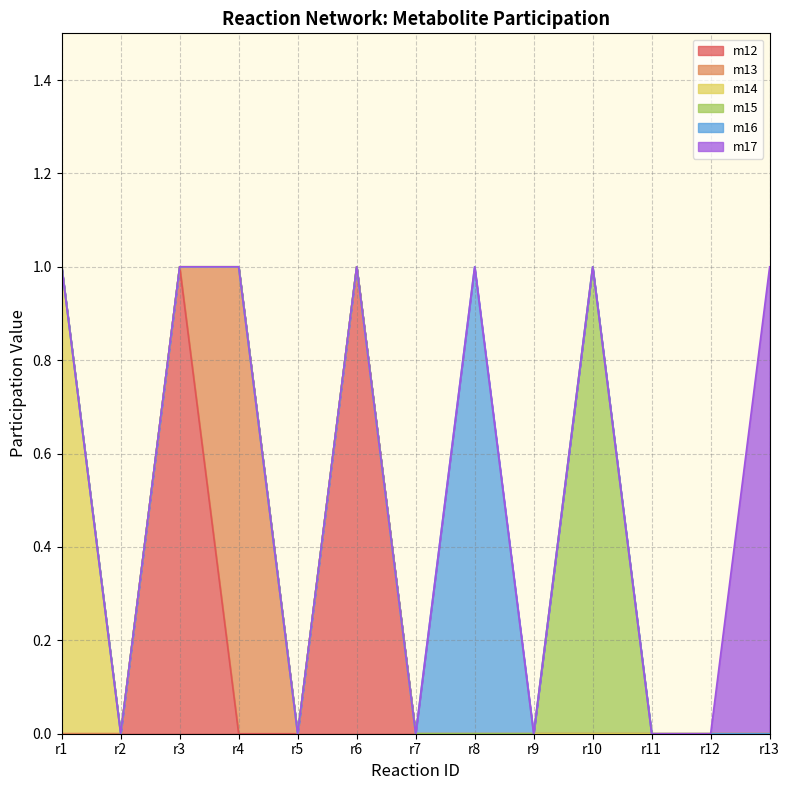

At which category does m16 reach its first local peak?

r8